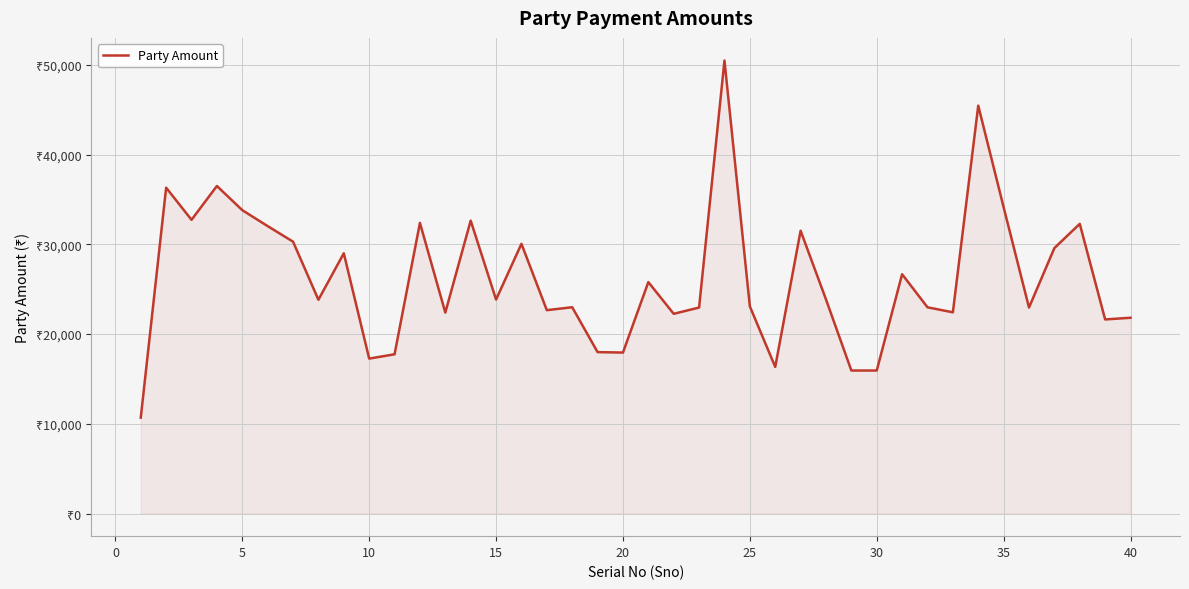

How many interior local peaks (higher than both neighbors) does the data have?

13